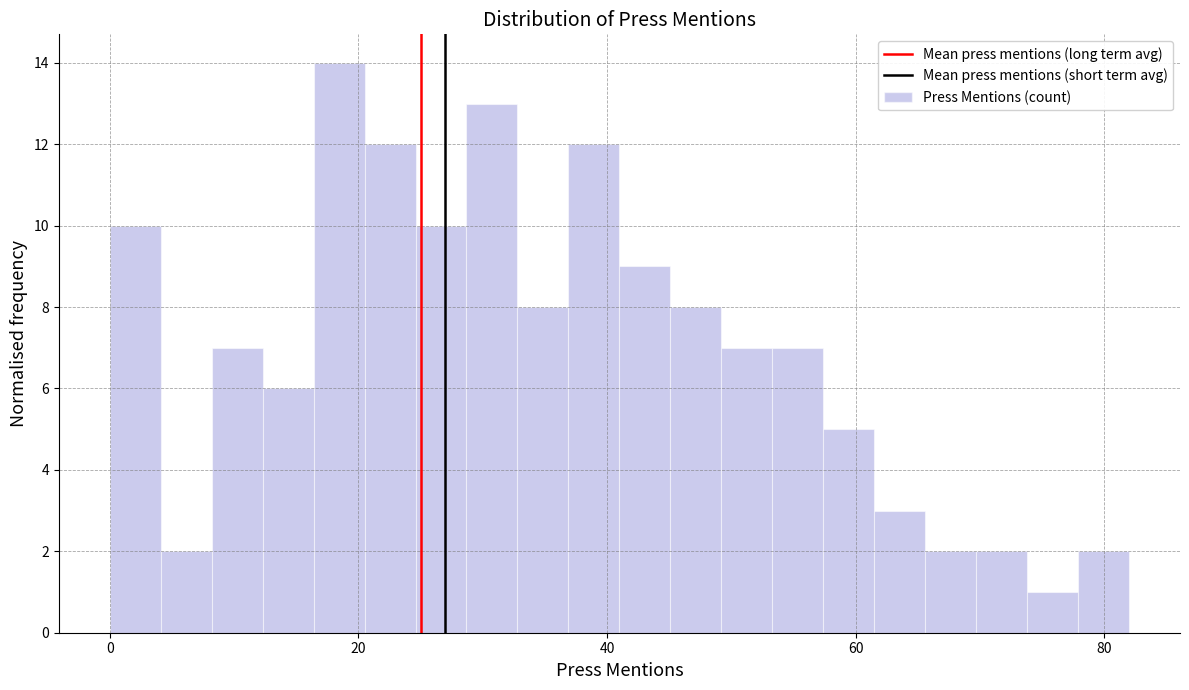

Read against the x-axis, roughly where is the centre of the tallest bar?

18